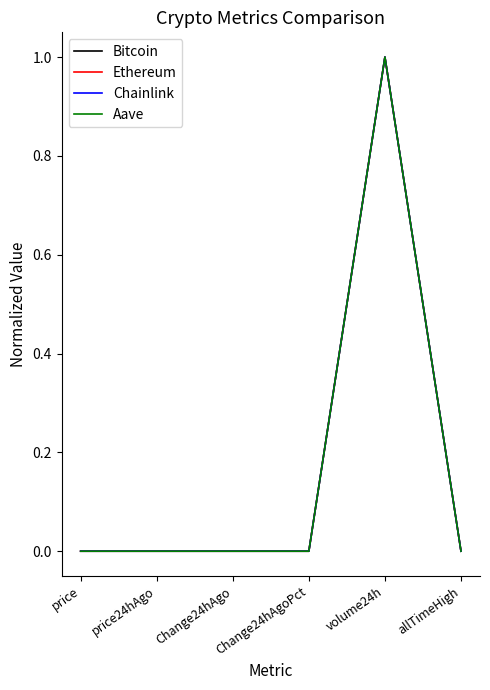

How many distinct data groups are displayed?

4